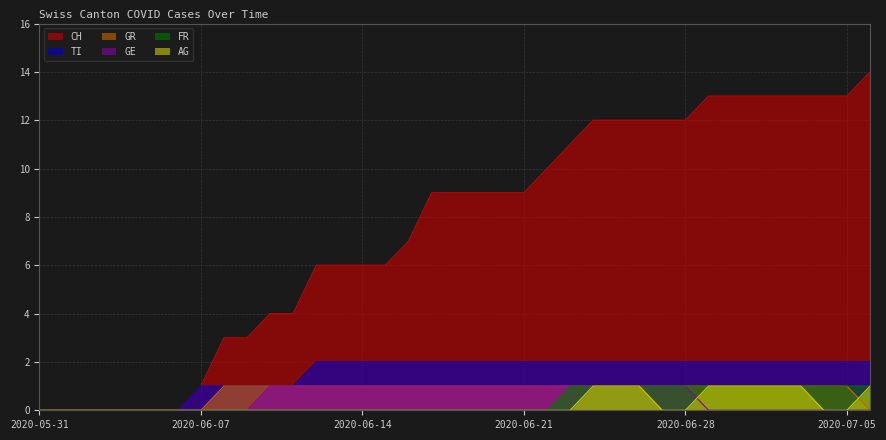

The value of FR at 2020-07-05 is 1. True or false?

False